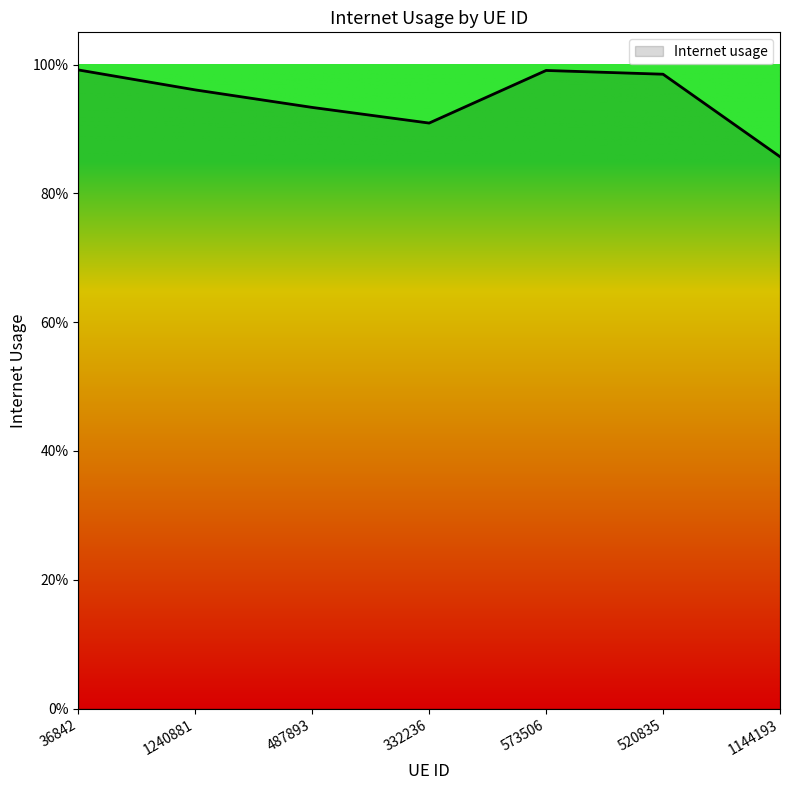

Does the chart display data point markers on the line(s)?

No